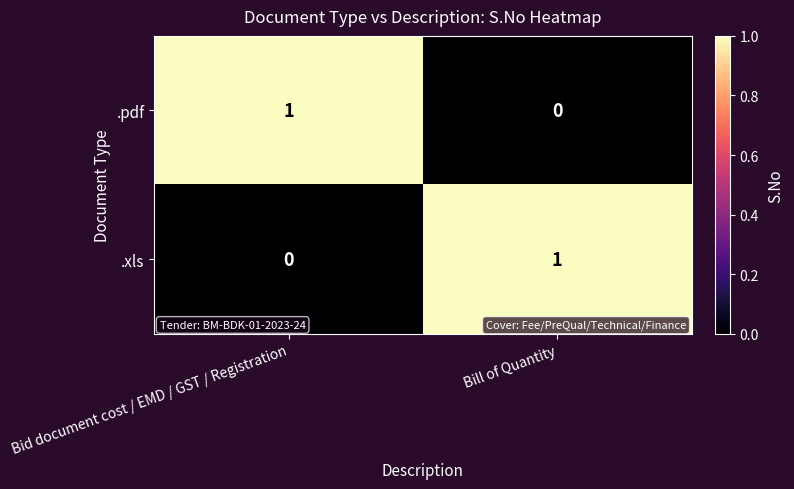

Count the number of categories in the chart.

2